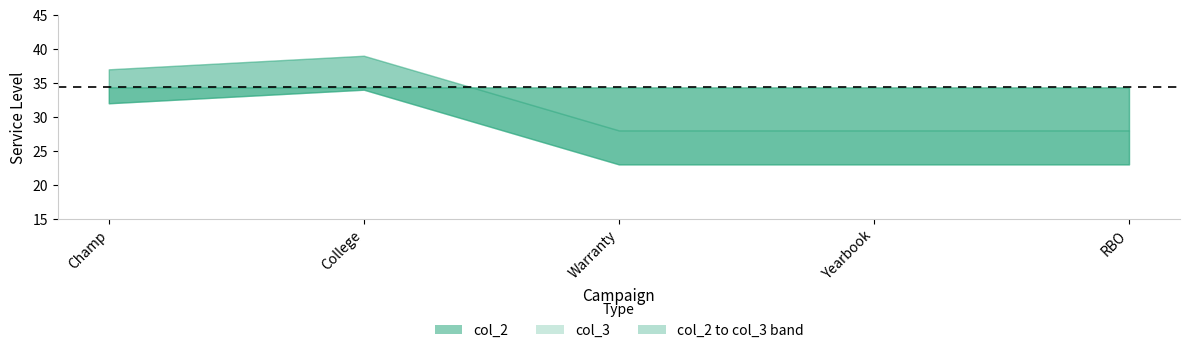

What position from the right is Yearbook?

2